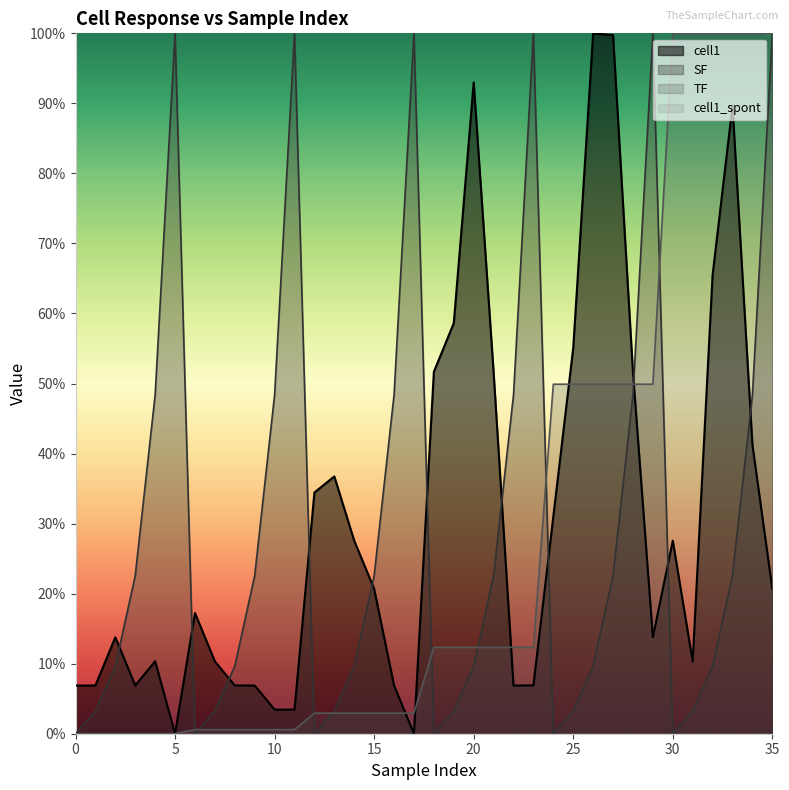

Where does the TF series first go above 12?

18